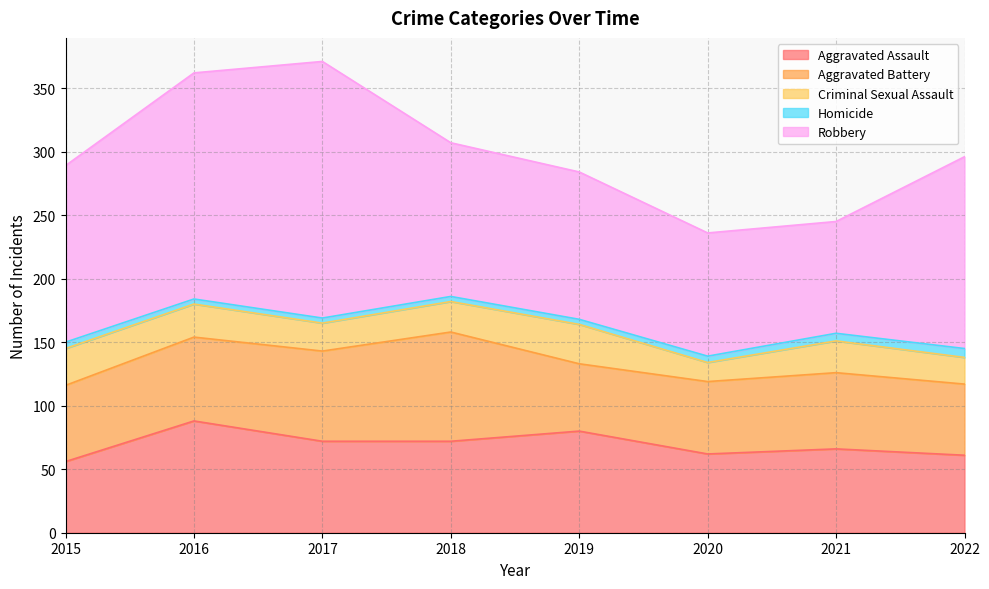

True or false: Criminal Sexual Assault and Homicide cross at least once.

False